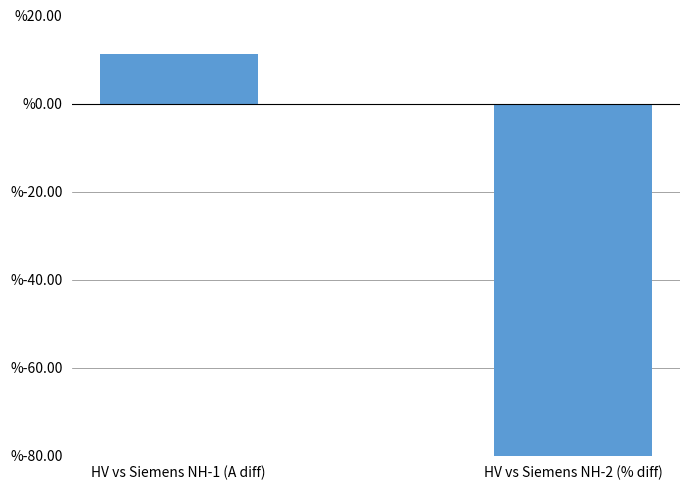

What is the smallest value displayed?

-84.3